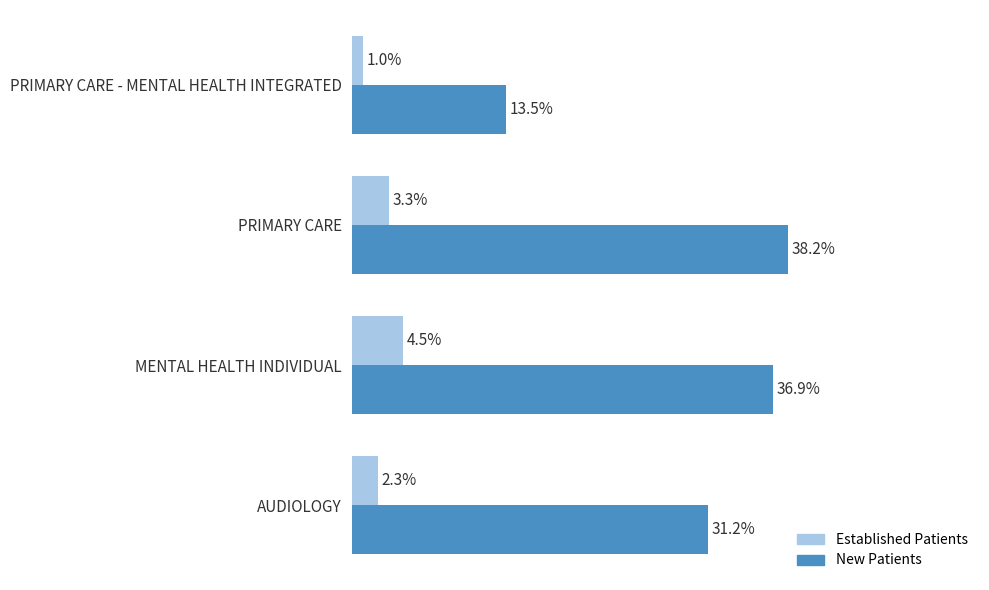

At which category does the chart reach its peak across all series?

PRIMARY CARE